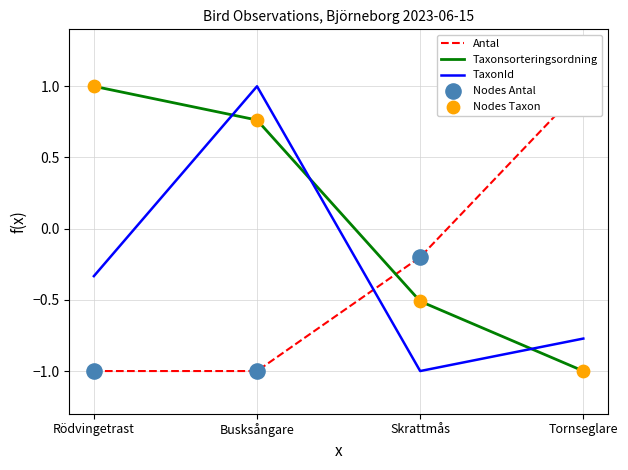

Which series has the largest total across all categories?

Taxonsorteringsordning